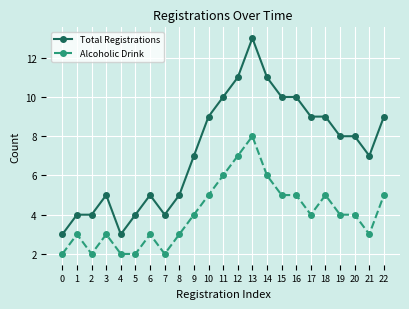

What is the sum of all Total Registrations values?

168